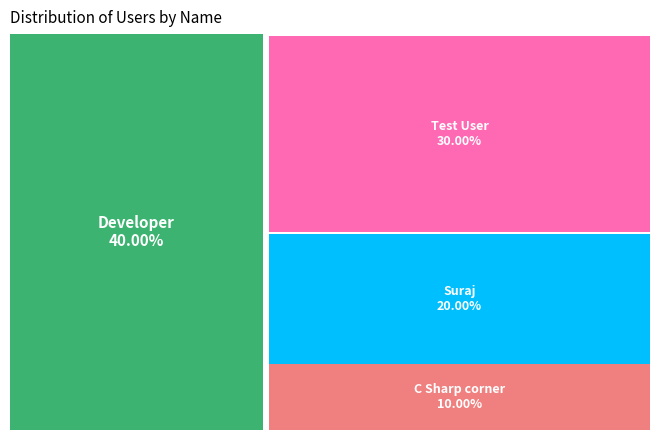

Count the number of slices in the pie.

4